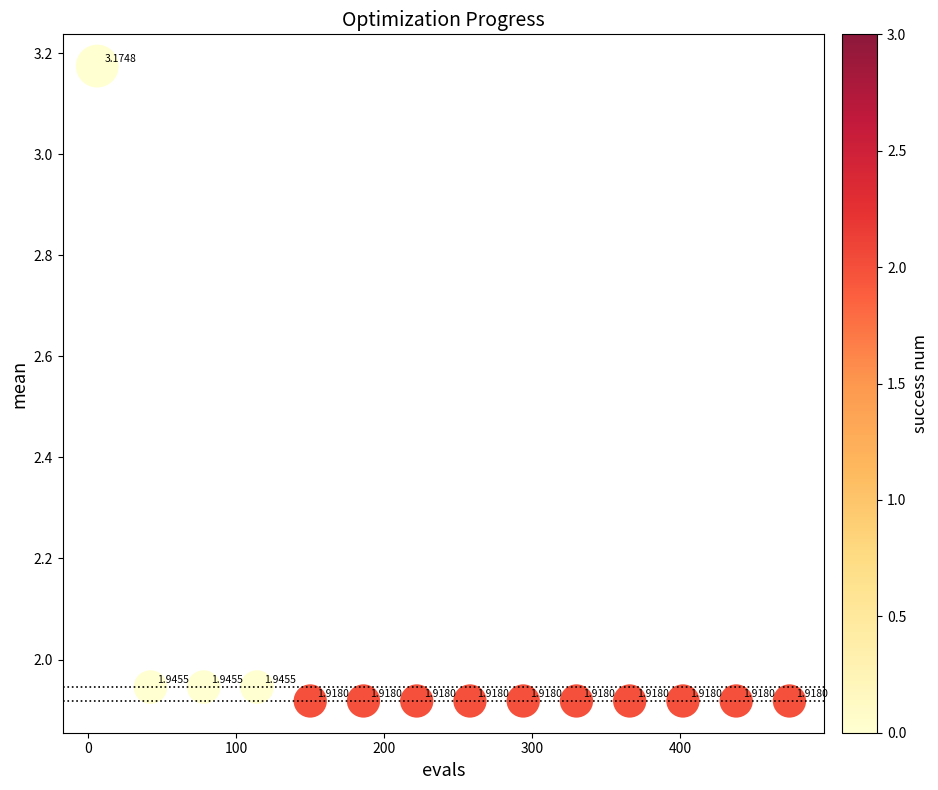

What is the range of X values (max minus min)?

468.0